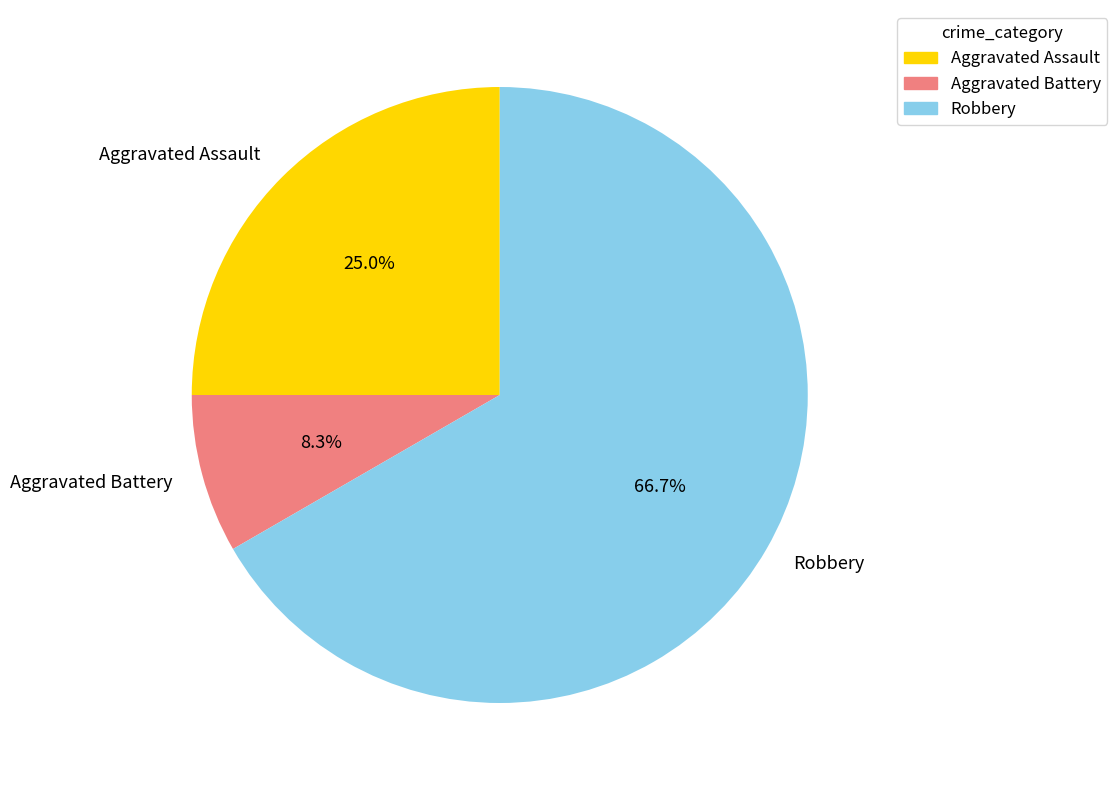

Is there a majority slice in this chart?

Yes